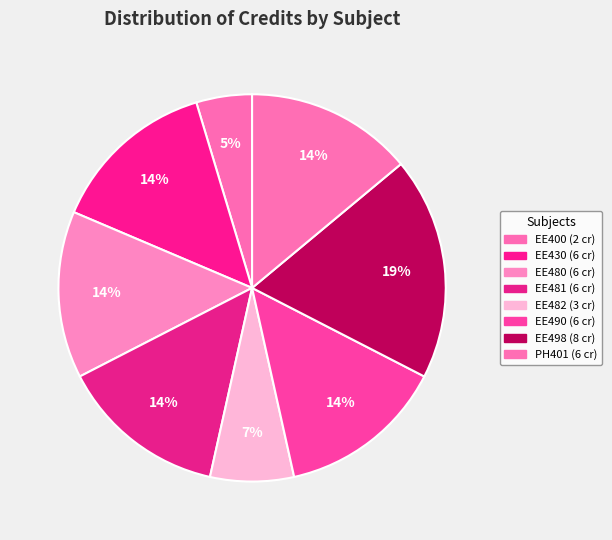

To the nearest percent, what is the combined percentage of EE498 and PH401?

33%